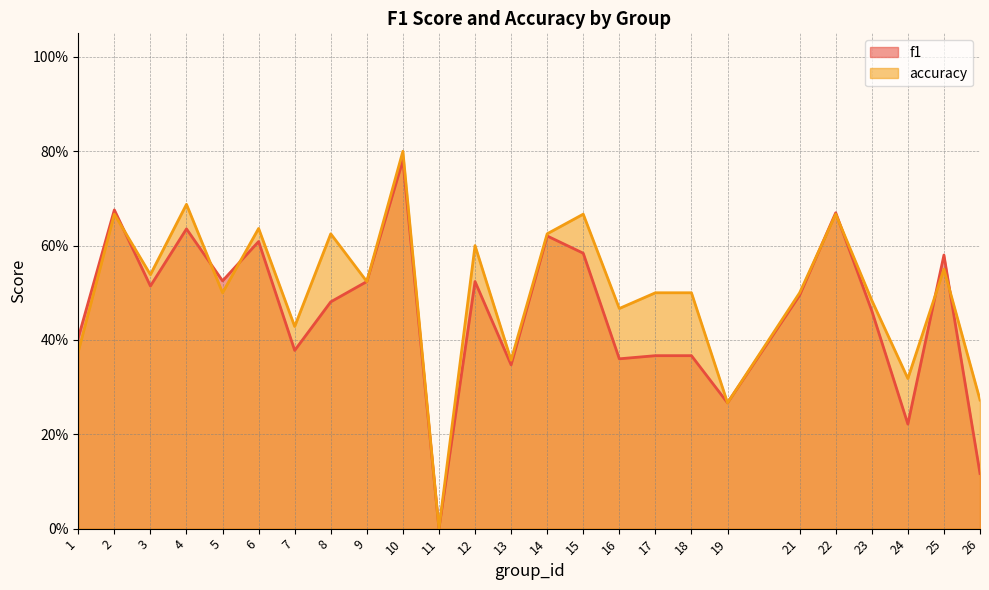

What is the difference between the maximum and second lowest values in the f1 series?

0.7